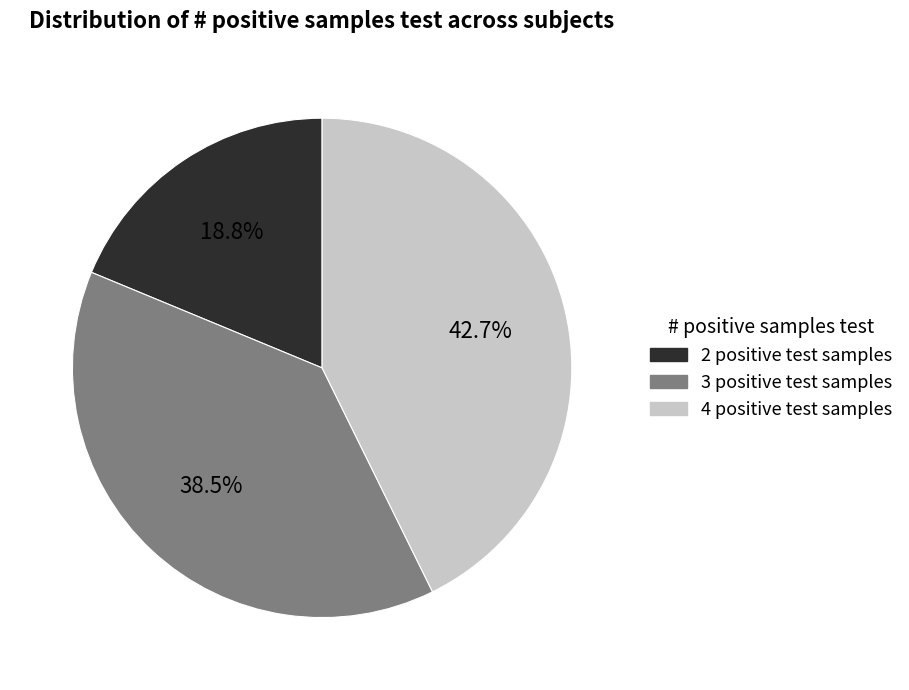

Which slice is the smallest?

2 positive test samples